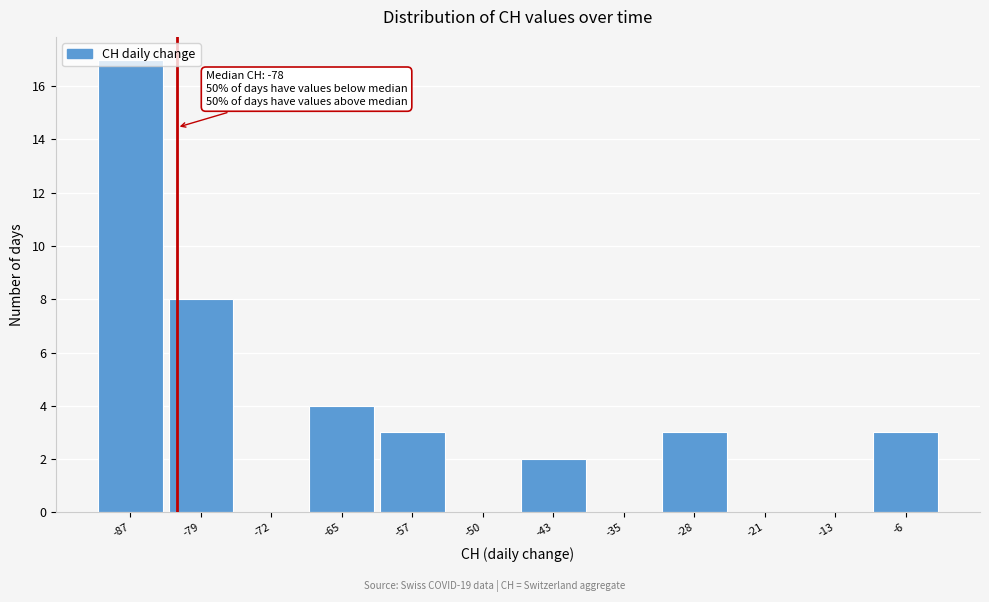

What is the change in value from -79 to -50?

-8